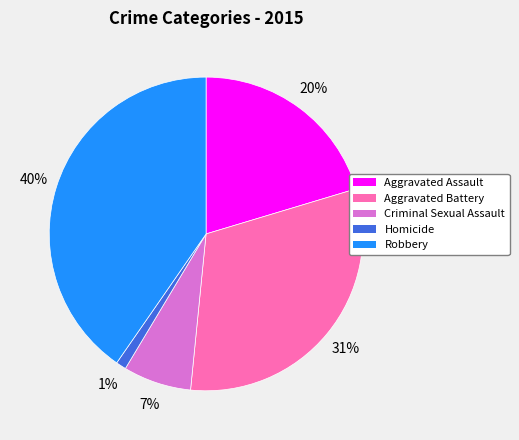

Does any single category account for the majority?

No